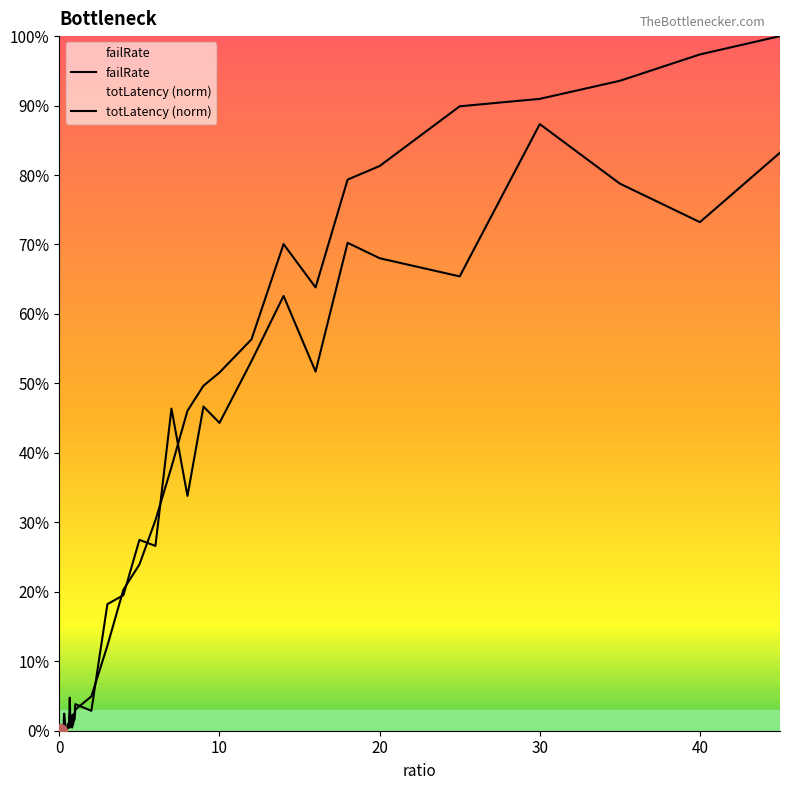

At how many categories does at least one series exceed 0?

40